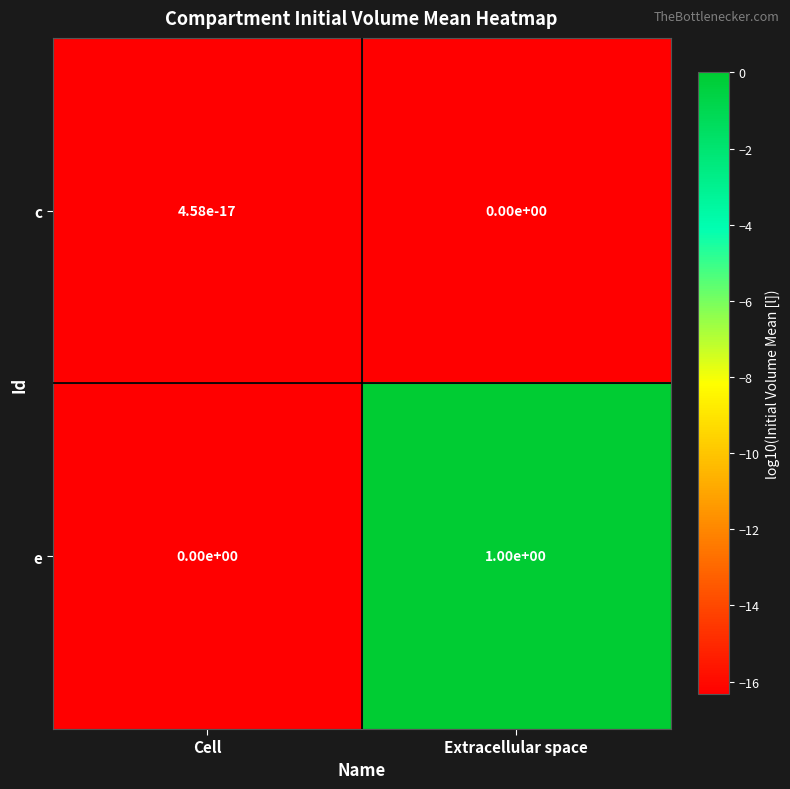

What is the total value across all series at Extracellular space?

1.0